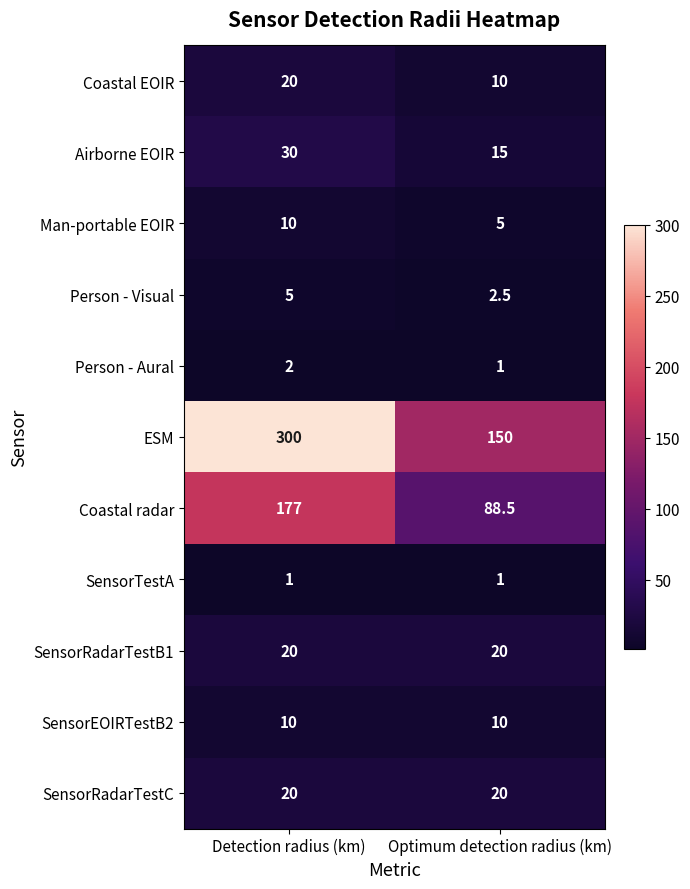

Is it true that Man-portable EOIR equals 5.0 at Optimum detection radius (km)?

True